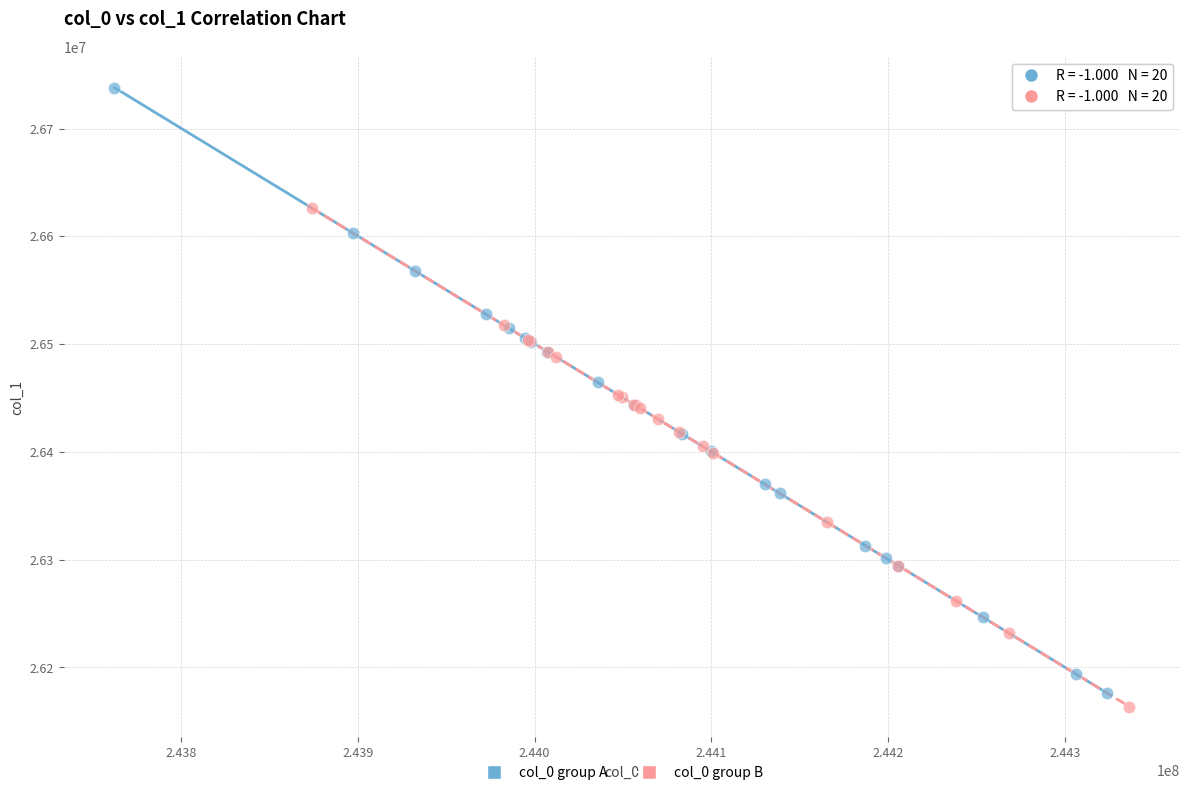

Which series contains the highest Y value?

col_0 group A